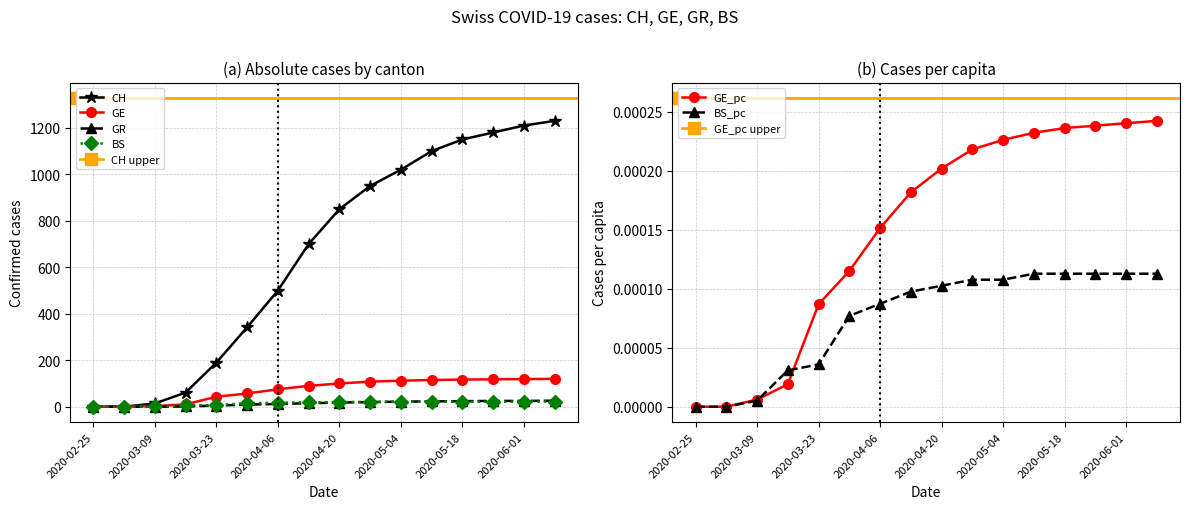

At which label does GR reach its minimum?

2020-02-25